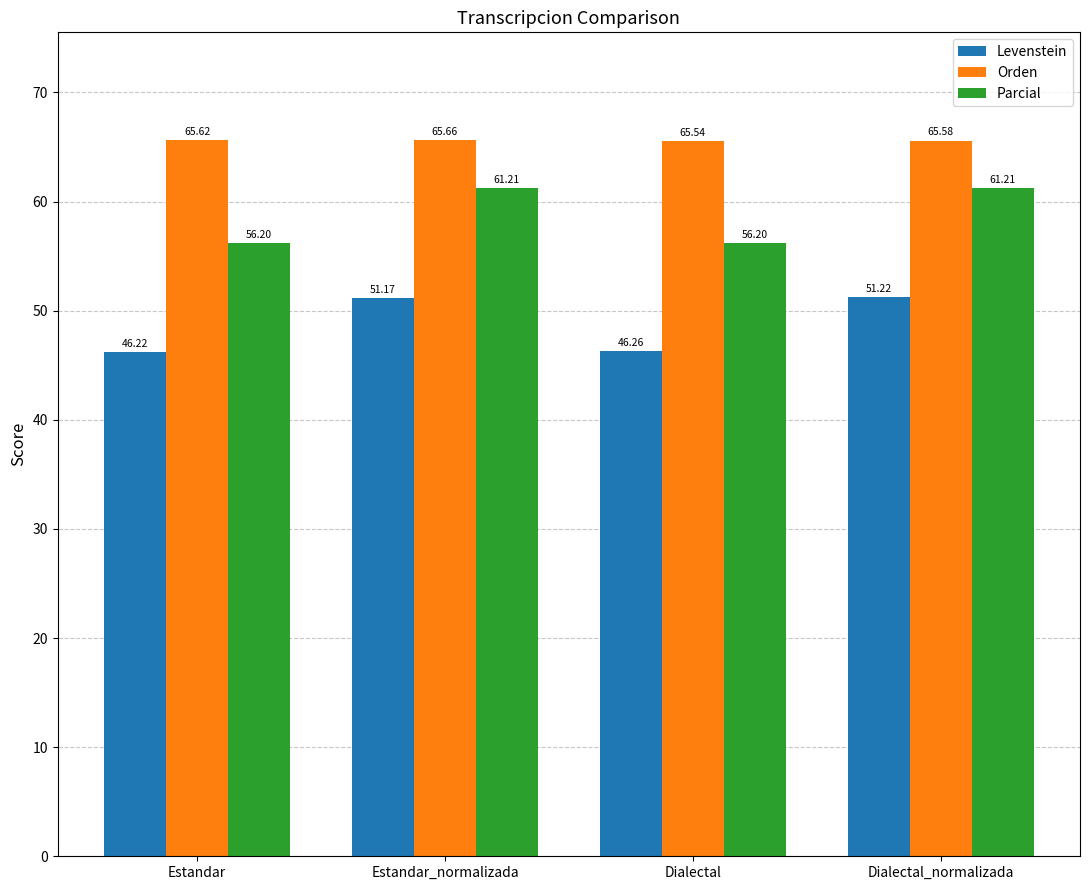

Count the number of data series in this chart.

3